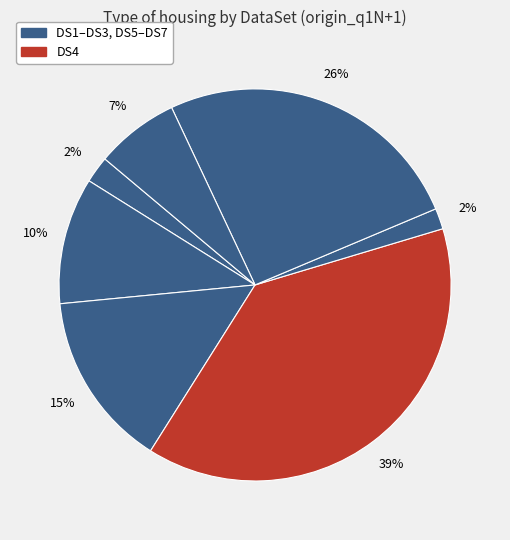

Count the number of slices in the pie.

7